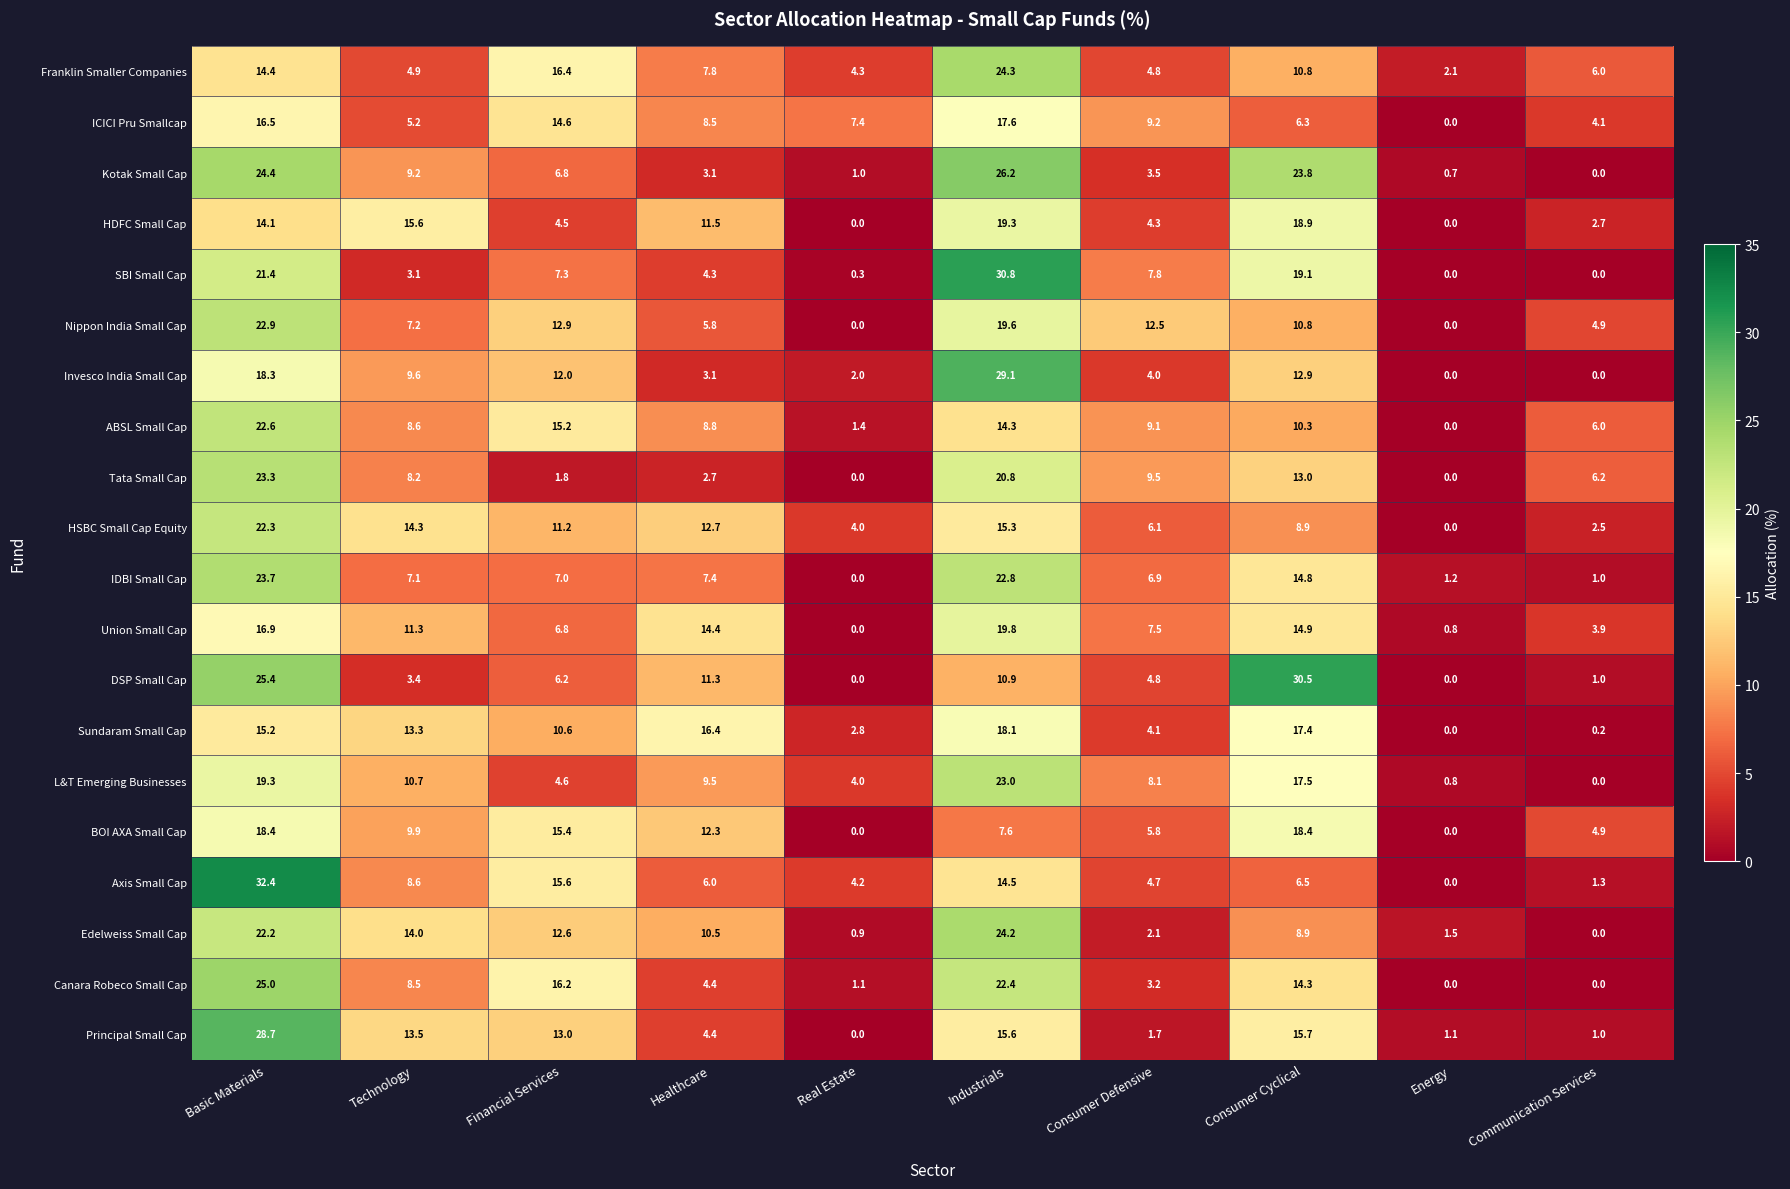

Where is Principal Small Cap nearest to the value 14?

Technology